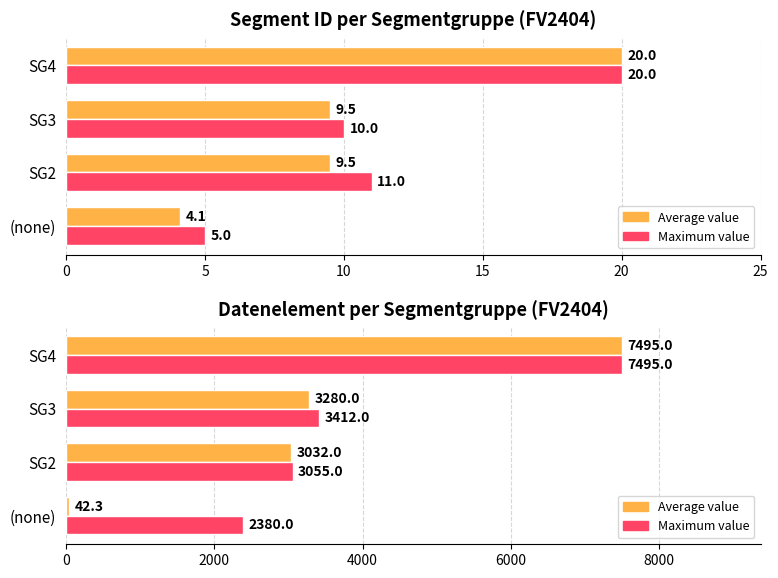

What is the value of the Average value bar at the 1st from the left?

42.3